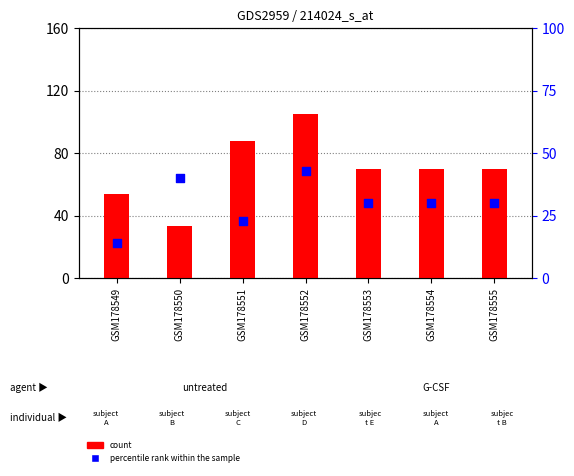

Is the value of count at GSM178553 greater than the value of percentile rank within the sample at GSM178553?

Yes